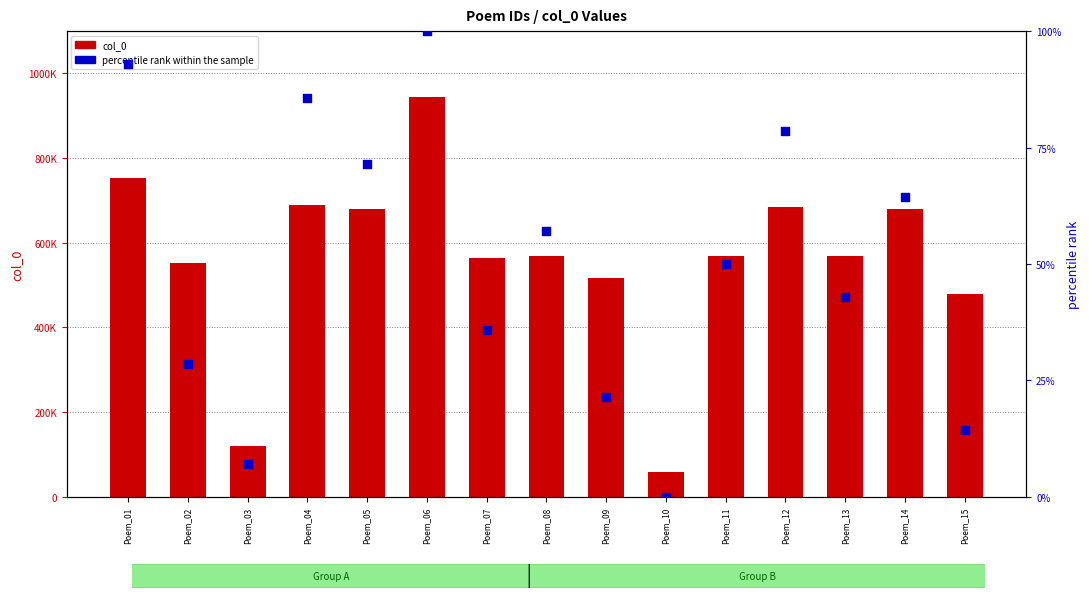

Which series has the widest spread of Y values?

col_0